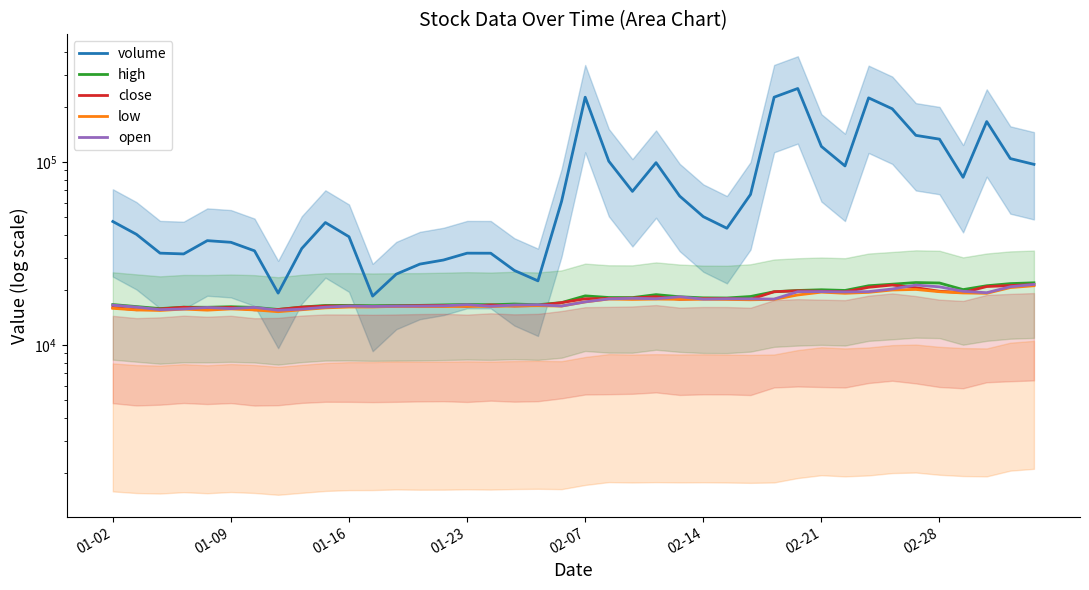

What is the sum of the high values at 26 and 01-23?

34150.0